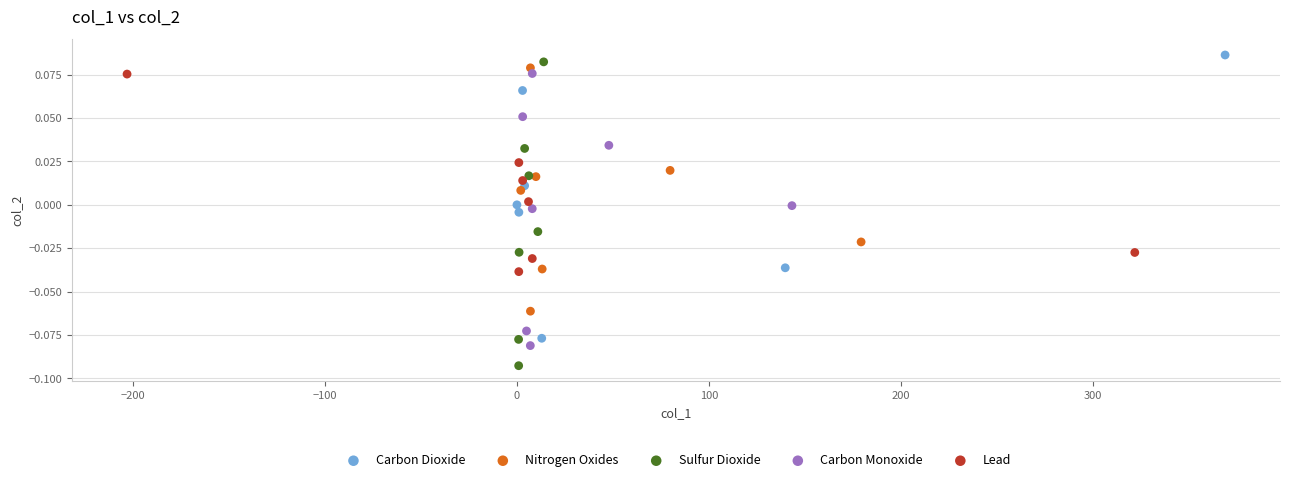

Which series contains the highest Y value?

Carbon Dioxide